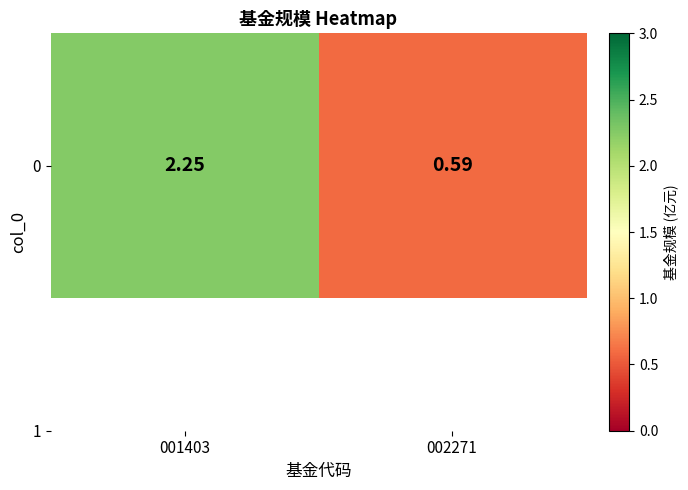

Rank the categories by value from lowest to highest.

002271, 001403